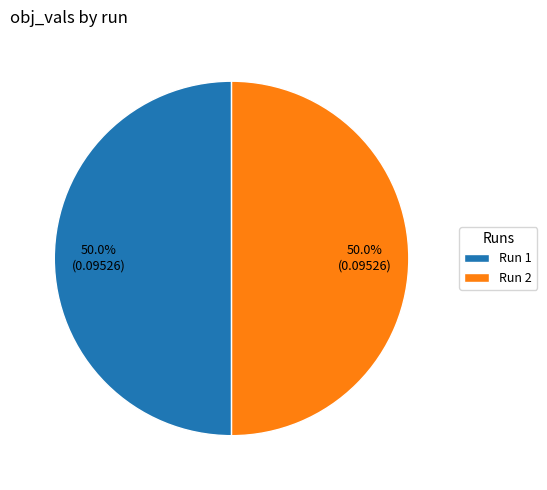

What portion of the pie excludes Run 1?

50.0%